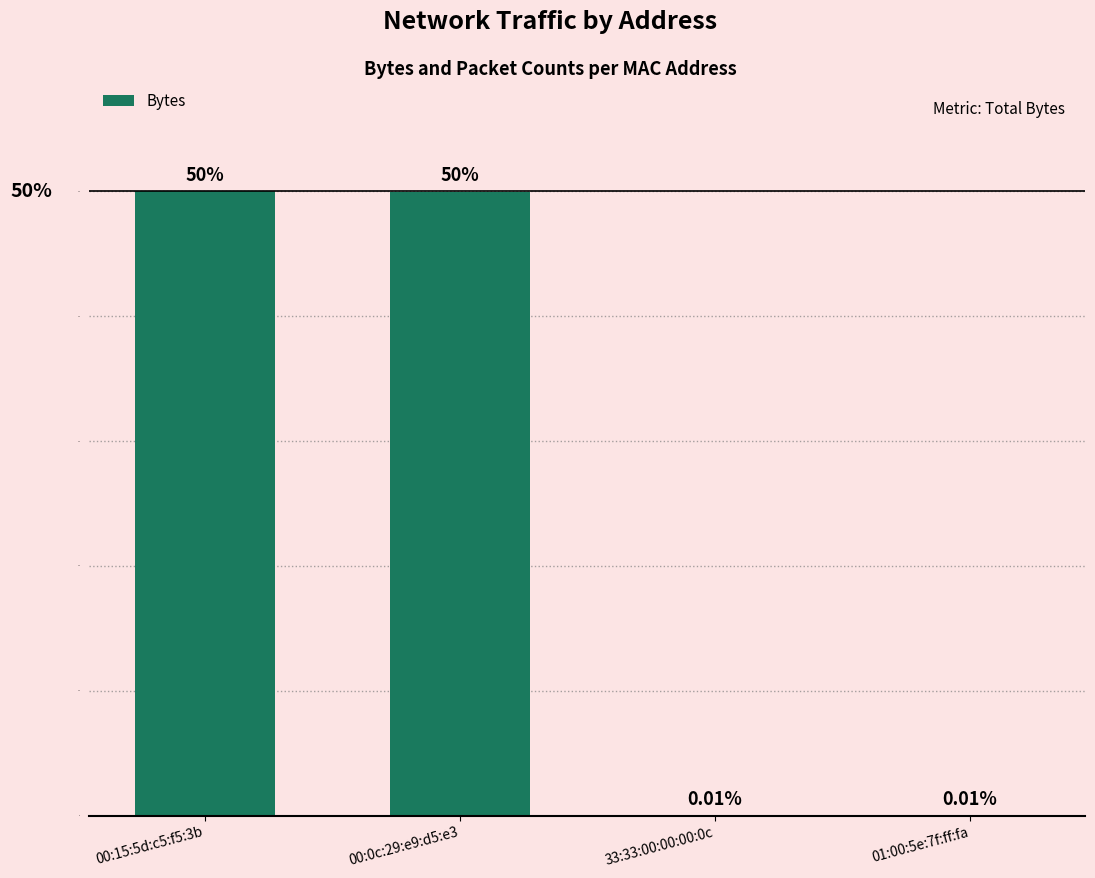

Is it true that the value at 00:0c:29:e9:d5:e3 is 78.6?

False